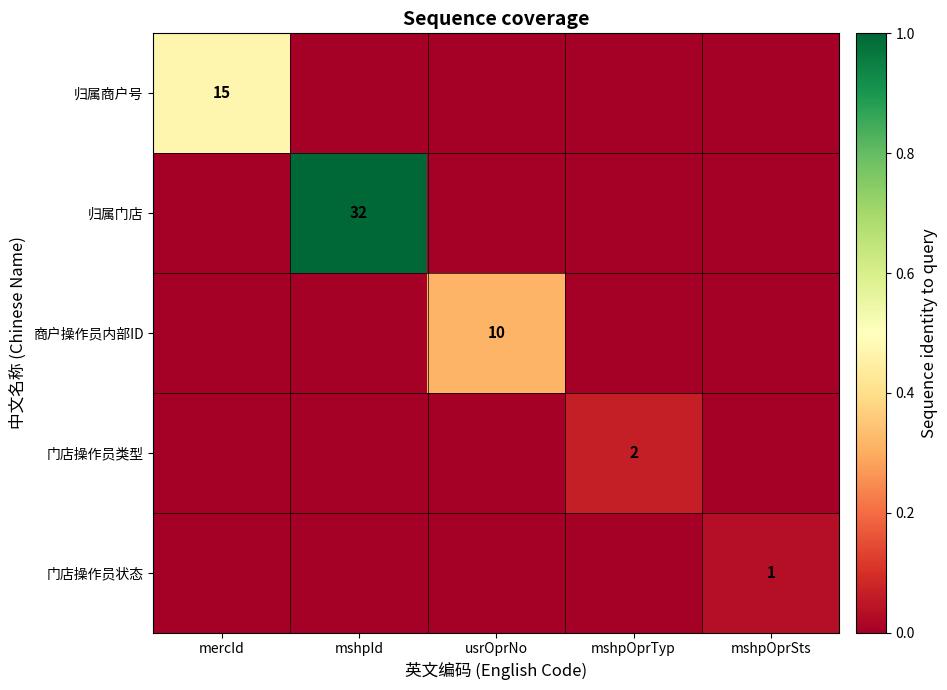

The value of 归属商户号 at mercId is 15. True or false?

True